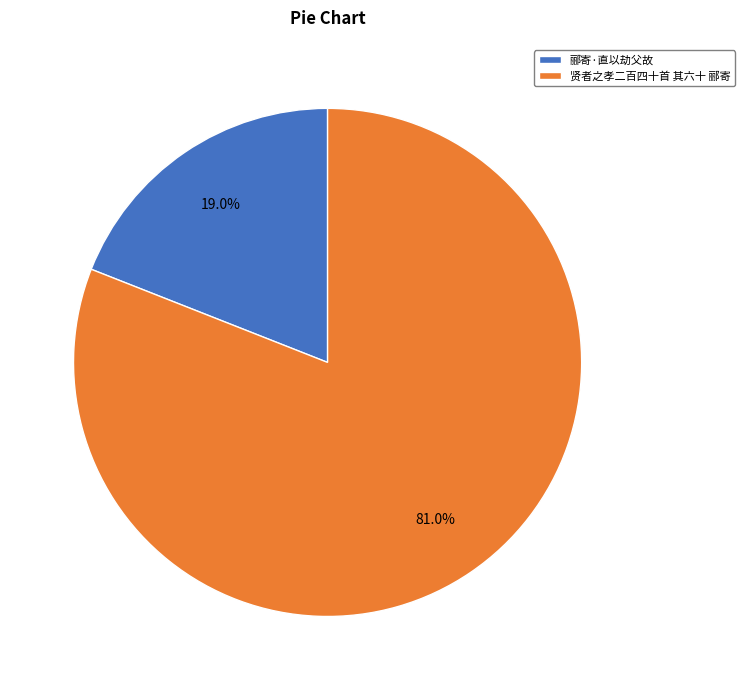

To the nearest percent, what is the difference between the 郦寄·直以劫父故 and 贤者之孝二百四十首 其六十 郦寄 slice percentages?

62%